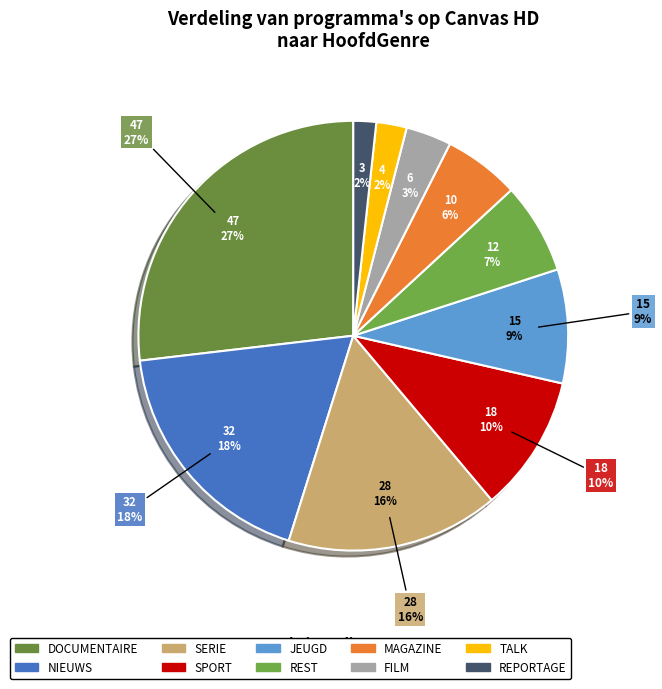

Combined, do REPORTAGE and REST account for over 50%?

No